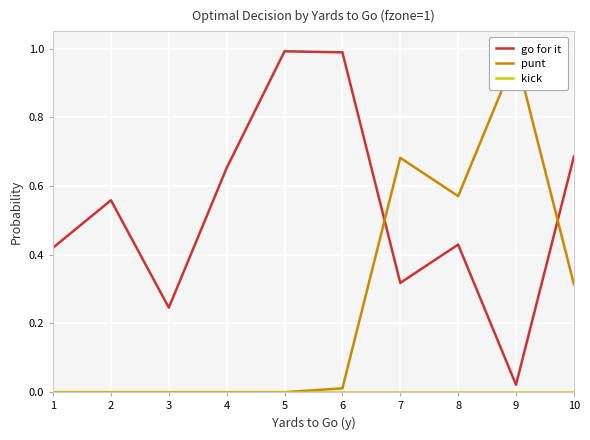

What is the spread (max minus min) of values at 2?

0.6